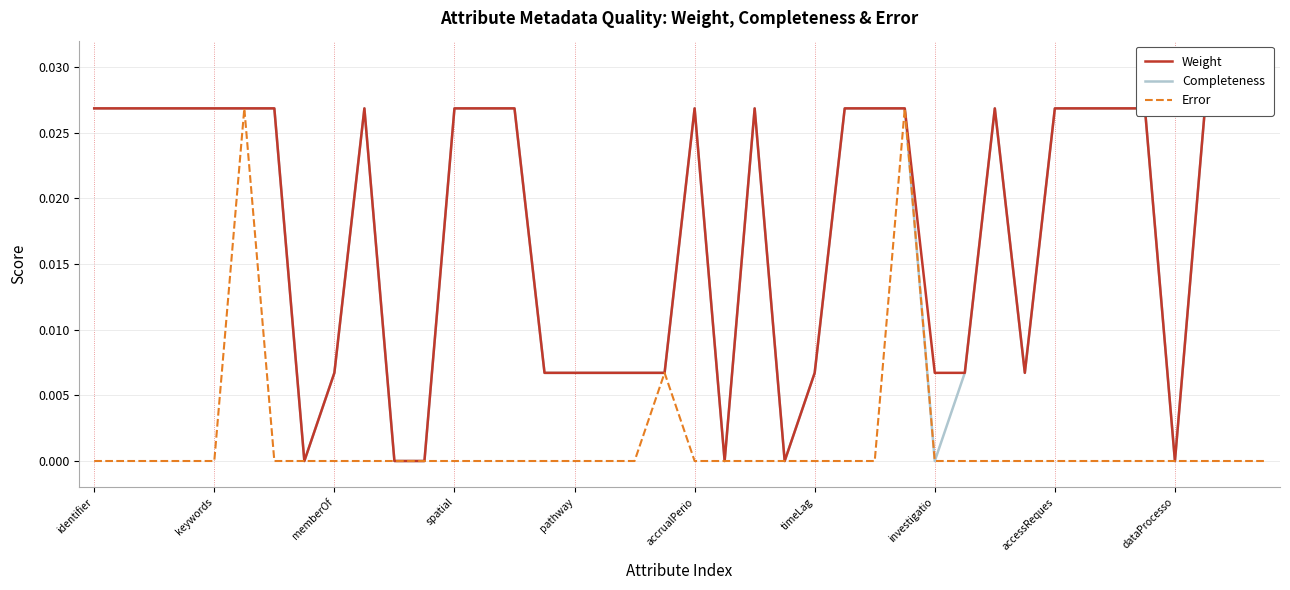

Which label corresponds to the largest value in the chart?

identifier